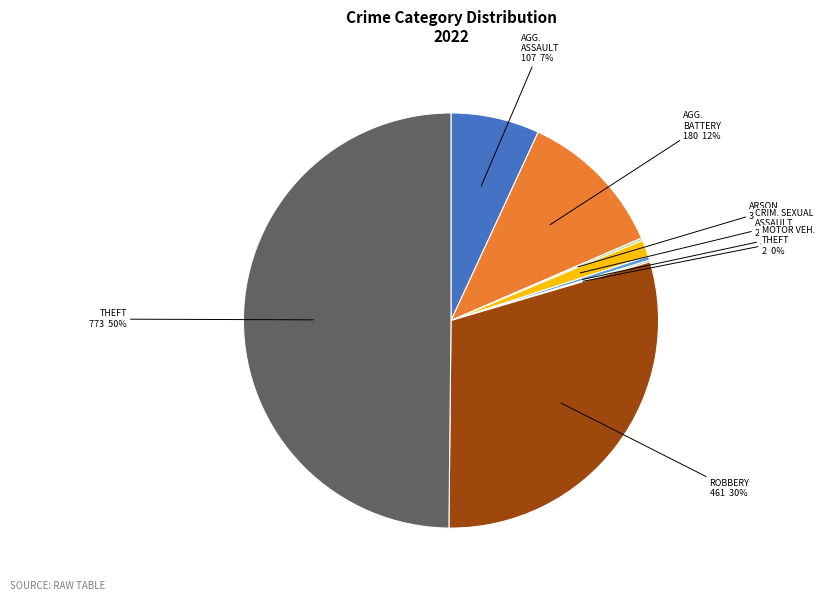

To the nearest percent, what is the difference between the largest and smallest slice percentages?

50%